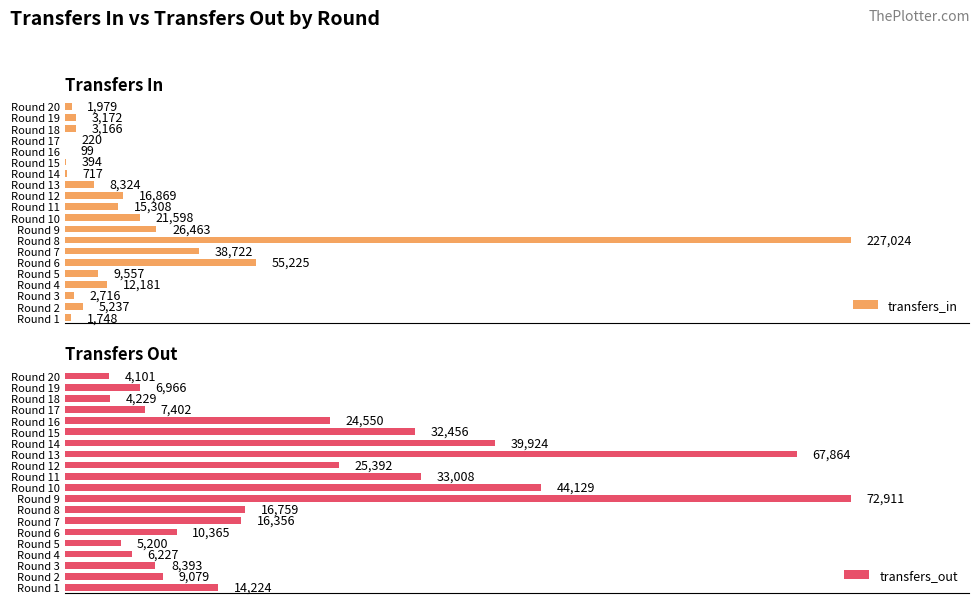

How many bars are there in total?

40